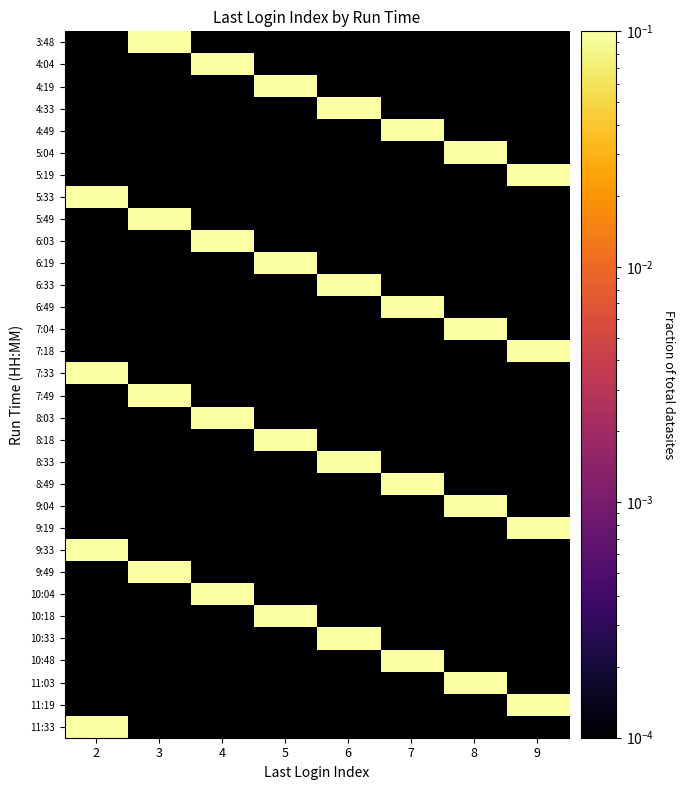

Reading left to right, list all the values displayed in this chart.

3:48: 2=0.0	3=0.5	4=0.0	5=0.0	6=0.0	7=0.0	8=0.0	9=0.0
4:04: 2=0.0	3=0.0	4=0.5	5=0.0	6=0.0	7=0.0	8=0.0	9=0.0
4:19: 2=0.0	3=0.0	4=0.0	5=1.0	6=0.0	7=0.0	8=0.0	9=0.0
4:33: 2=0.0	3=0.0	4=0.0	5=0.0	6=0.5	7=0.0	8=0.0	9=0.0
4:49: 2=0.0	3=0.0	4=0.0	5=0.0	6=0.0	7=0.5	8=0.0	9=0.0
5:04: 2=0.0	3=0.0	4=0.0	5=0.0	6=0.0	7=0.0	8=0.5	9=0.0
5:19: 2=0.0	3=0.0	4=0.0	5=0.0	6=0.0	7=0.0	8=0.0	9=0.5
5:33: 2=0.5	3=0.0	4=0.0	5=0.0	6=0.0	7=0.0	8=0.0	9=0.0
5:49: 2=0.0	3=0.5	4=0.0	5=0.0	6=0.0	7=0.0	8=0.0	9=0.0
6:03: 2=0.0	3=0.0	4=0.5	5=0.0	6=0.0	7=0.0	8=0.0	9=0.0
6:19: 2=0.0	3=0.0	4=0.0	5=1.0	6=0.0	7=0.0	8=0.0	9=0.0
6:33: 2=0.0	3=0.0	4=0.0	5=0.0	6=1.0	7=0.0	8=0.0	9=0.0
6:49: 2=0.0	3=0.0	4=0.0	5=0.0	6=0.0	7=0.5	8=0.0	9=0.0
7:04: 2=0.0	3=0.0	4=0.0	5=0.0	6=0.0	7=0.0	8=0.5	9=0.0
7:18: 2=0.0	3=0.0	4=0.0	5=0.0	6=0.0	7=0.0	8=0.0	9=1.0
7:33: 2=1.0	3=0.0	4=0.0	5=0.0	6=0.0	7=0.0	8=0.0	9=0.0
7:49: 2=0.0	3=1.0	4=0.0	5=0.0	6=0.0	7=0.0	8=0.0	9=0.0
8:03: 2=0.0	3=0.0	4=0.5	5=0.0	6=0.0	7=0.0	8=0.0	9=0.0
8:18: 2=0.0	3=0.0	4=0.0	5=0.5	6=0.0	7=0.0	8=0.0	9=0.0
8:33: 2=0.0	3=0.0	4=0.0	5=0.0	6=0.5	7=0.0	8=0.0	9=0.0
8:49: 2=0.0	3=0.0	4=0.0	5=0.0	6=0.0	7=0.5	8=0.0	9=0.0
9:04: 2=0.0	3=0.0	4=0.0	5=0.0	6=0.0	7=0.0	8=0.5	9=0.0
9:19: 2=0.0	3=0.0	4=0.0	5=0.0	6=0.0	7=0.0	8=0.0	9=1.0
9:33: 2=1.0	3=0.0	4=0.0	5=0.0	6=0.0	7=0.0	8=0.0	9=0.0
9:49: 2=0.0	3=0.5	4=0.0	5=0.0	6=0.0	7=0.0	8=0.0	9=0.0
10:04: 2=0.0	3=0.0	4=0.5	5=0.0	6=0.0	7=0.0	8=0.0	9=0.0
10:18: 2=0.0	3=0.0	4=0.0	5=1.0	6=0.0	7=0.0	8=0.0	9=0.0
10:33: 2=0.0	3=0.0	4=0.0	5=0.0	6=0.5	7=0.0	8=0.0	9=0.0
10:48: 2=0.0	3=0.0	4=0.0	5=0.0	6=0.0	7=0.5	8=0.0	9=0.0
11:03: 2=0.0	3=0.0	4=0.0	5=0.0	6=0.0	7=0.0	8=1.0	9=0.0
11:19: 2=0.0	3=0.0	4=0.0	5=0.0	6=0.0	7=0.0	8=0.0	9=0.5
11:33: 2=0.5	3=0.0	4=0.0	5=0.0	6=0.0	7=0.0	8=0.0	9=0.0